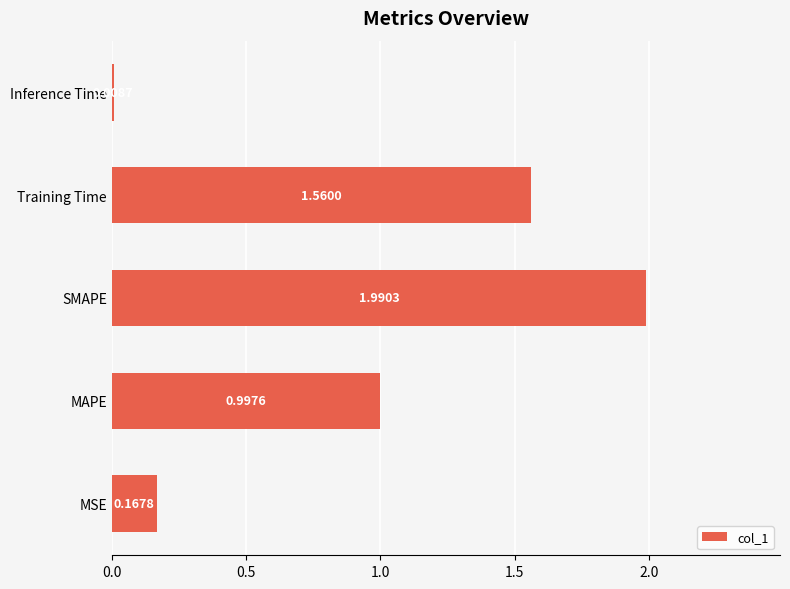

Which category has the lowest value across all series?

Inference Time